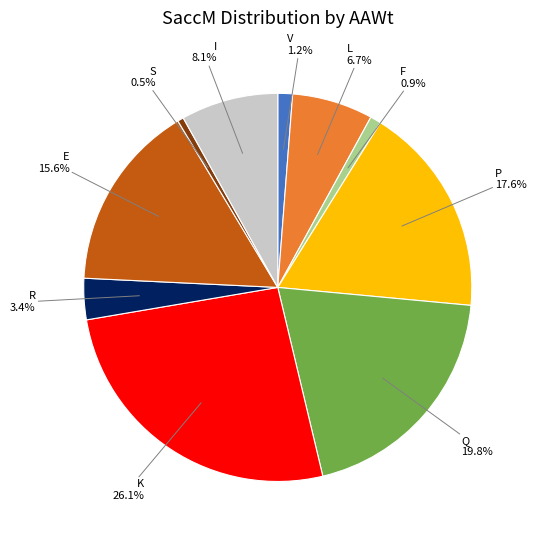

How many slices are in this pie chart?

10